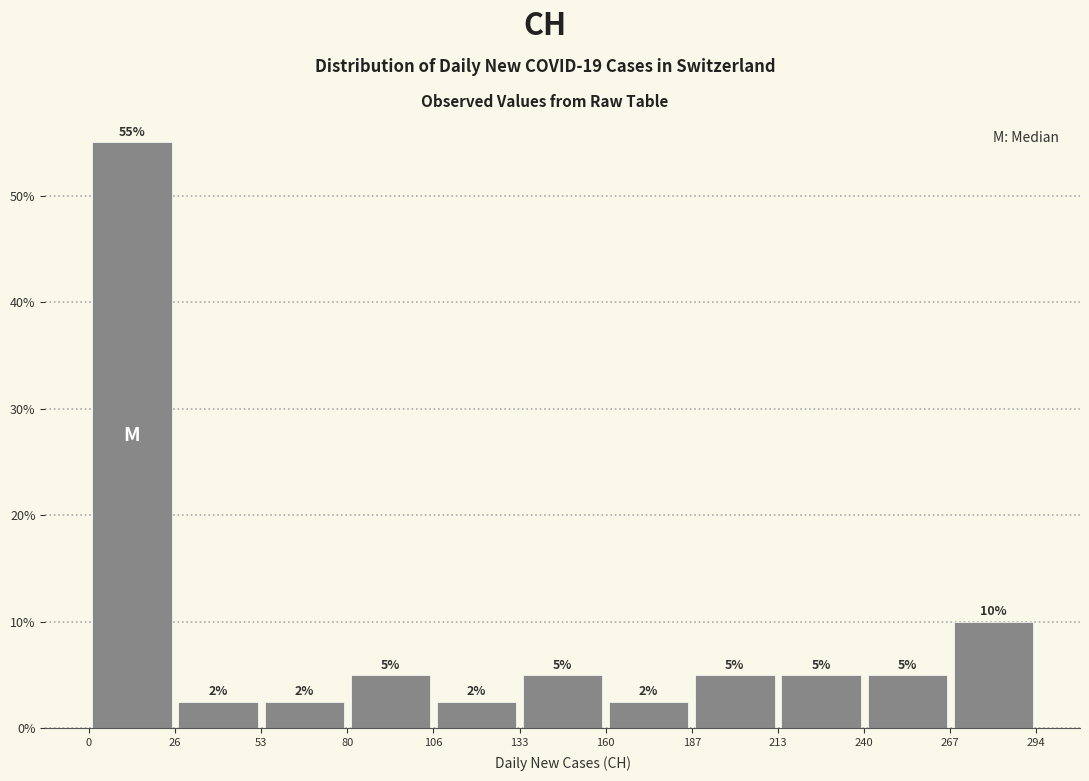

Over which range of the x-axis is the bar tallest?

0 to 26